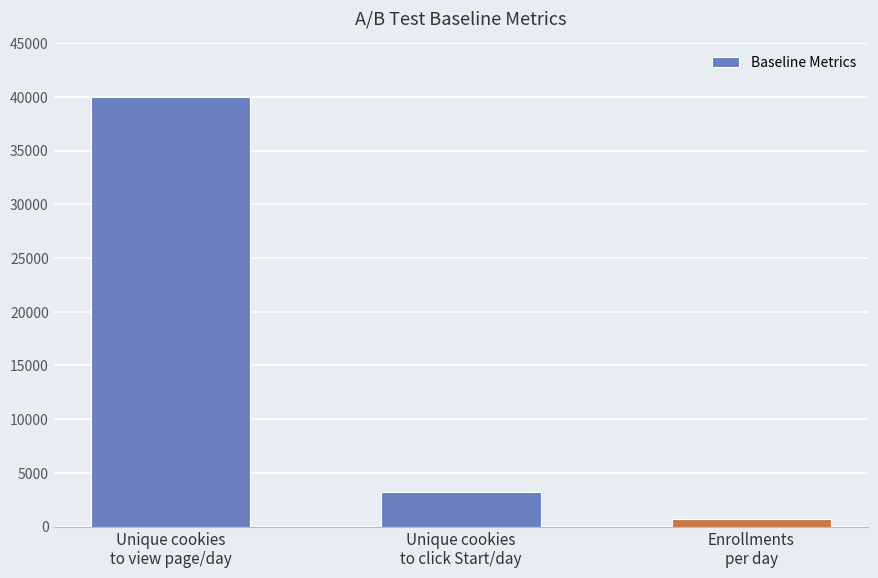

Rank the categories by value from lowest to highest.

Enrollments
per day, Unique cookies
to click Start/day, Unique cookies
to view page/day